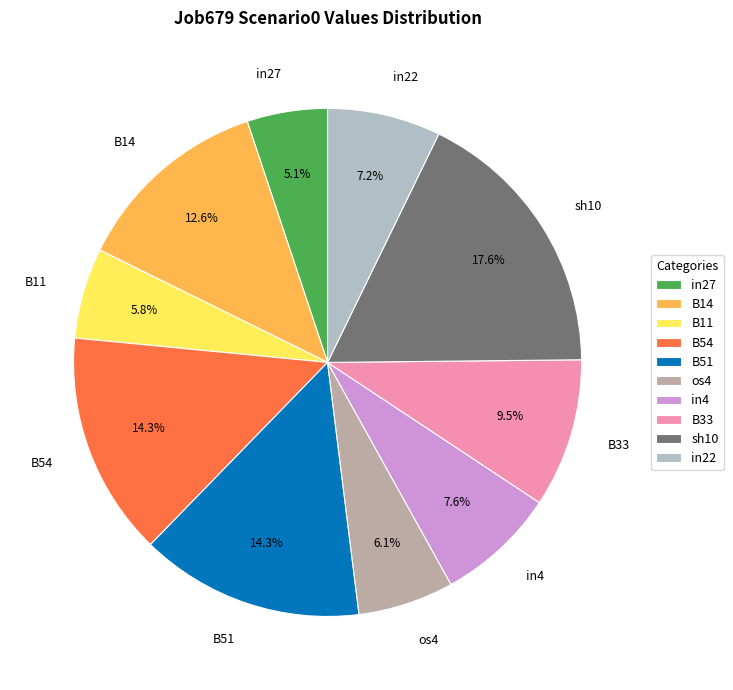

Does B51 account for over 50% of the chart?

No